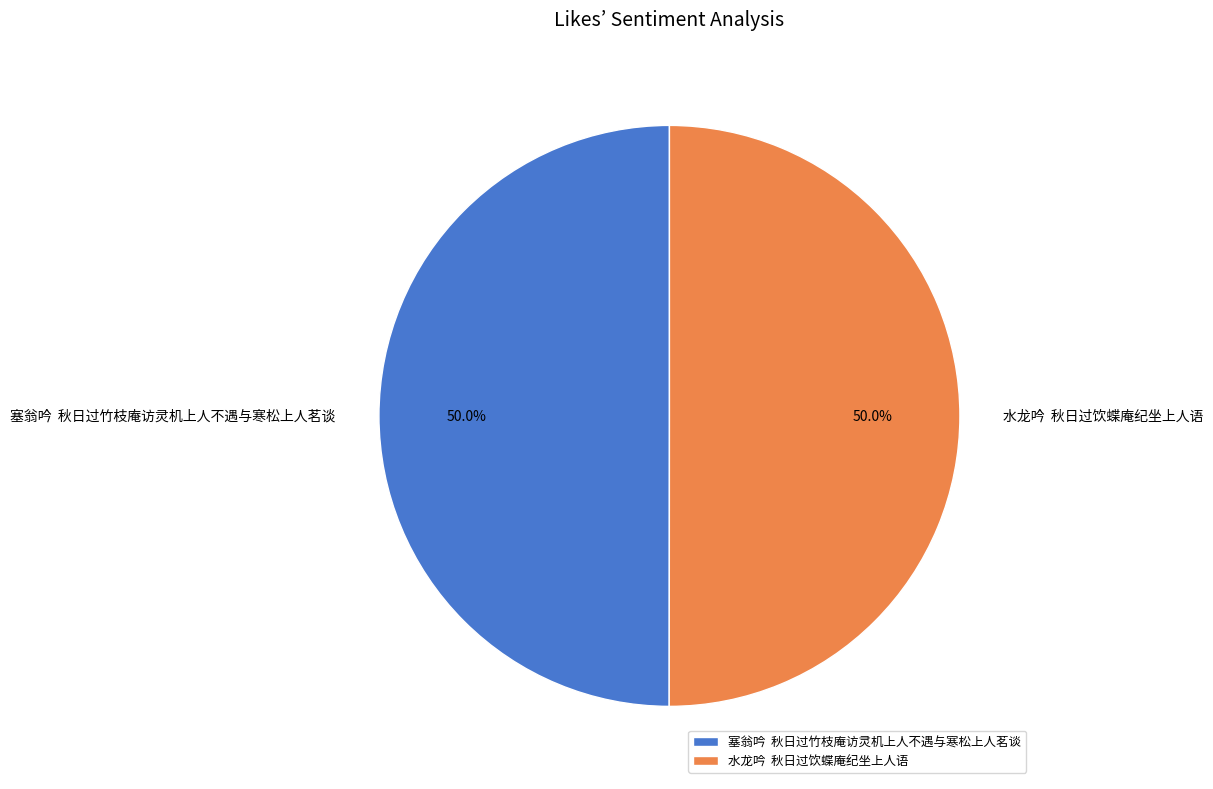

Combined, what portion of the pie is 水龙吟 秋日过饮蝶庵纪坐上人语 and 塞翁吟 秋日过竹枝庵访灵机上人不遇与寒松上人茗谈?

100.0%